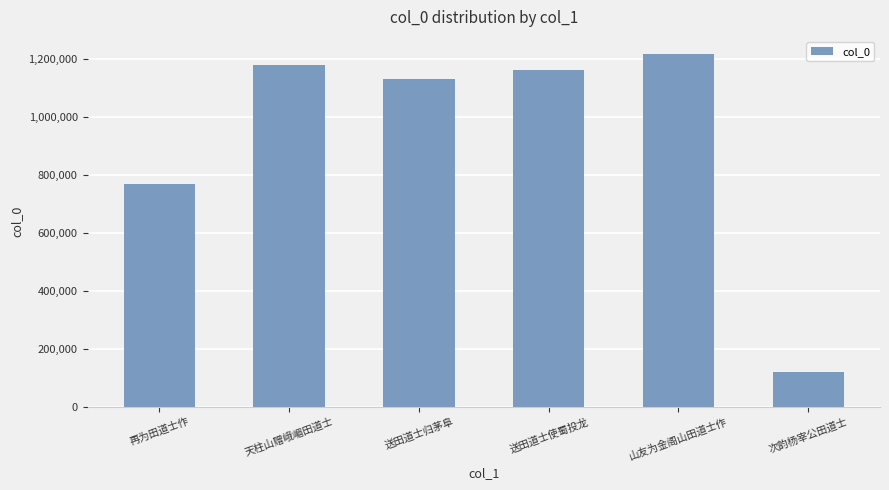

What is the greatest value displayed?

1217037